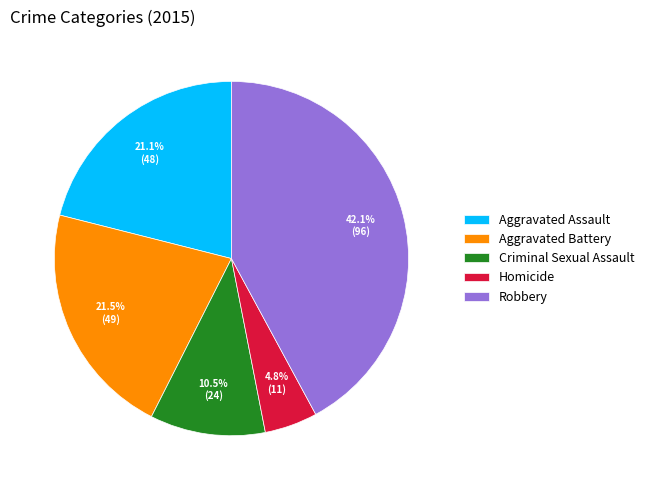

Does any single category account for the majority?

No